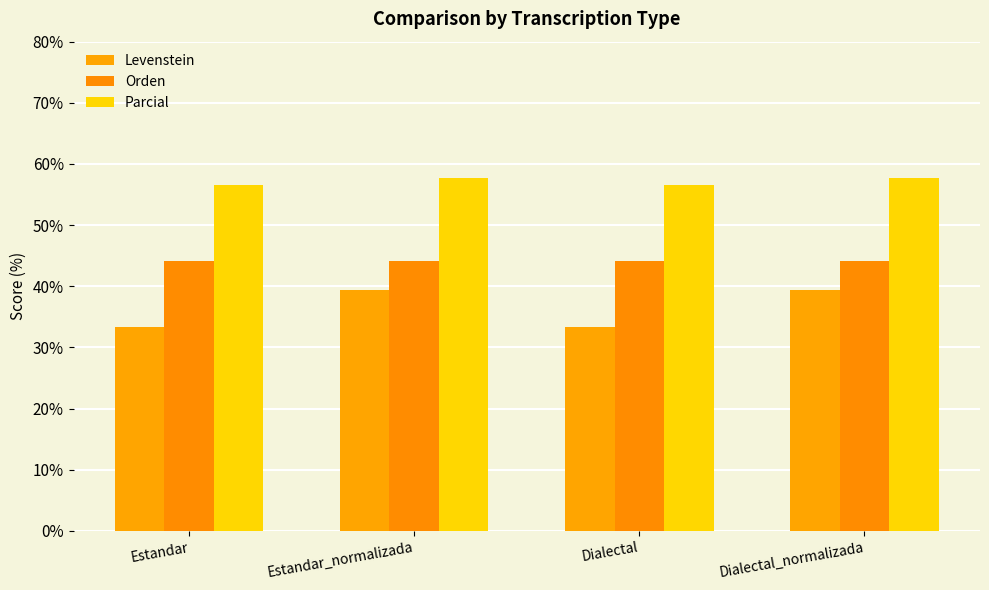

True or false: Levenstein has a value of 39.4 at Dialectal_normalizada.

True